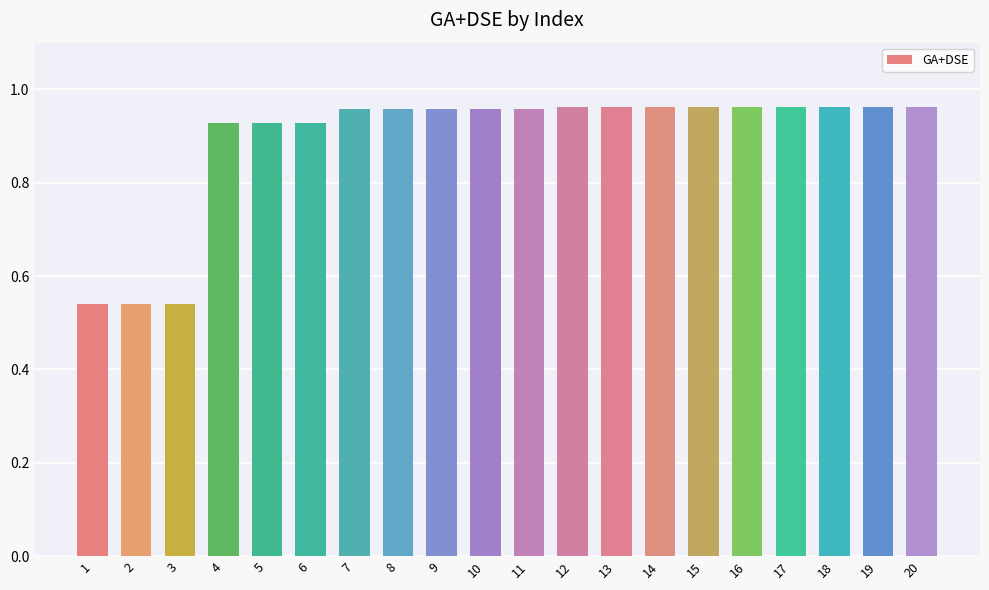

Which has a higher value, 1 or 10?

10